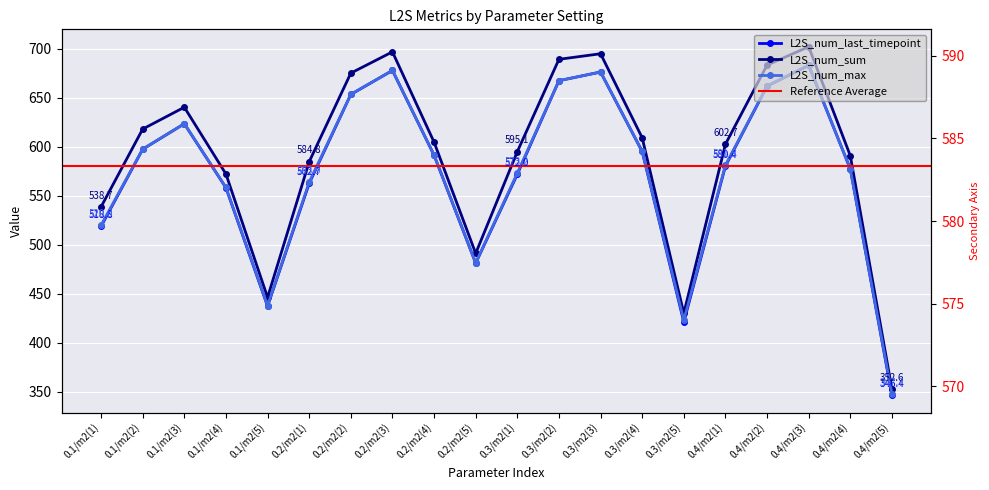

Rank the series by their maximum value, from highest to lowest.

L2S_num_sum, L2S_num_last_timepoint, L2S_num_max